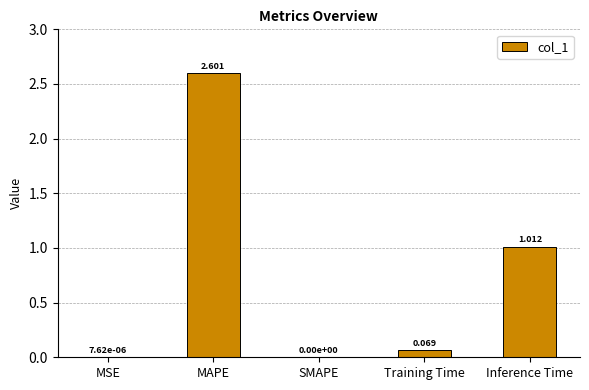

What is the average value?

0.7